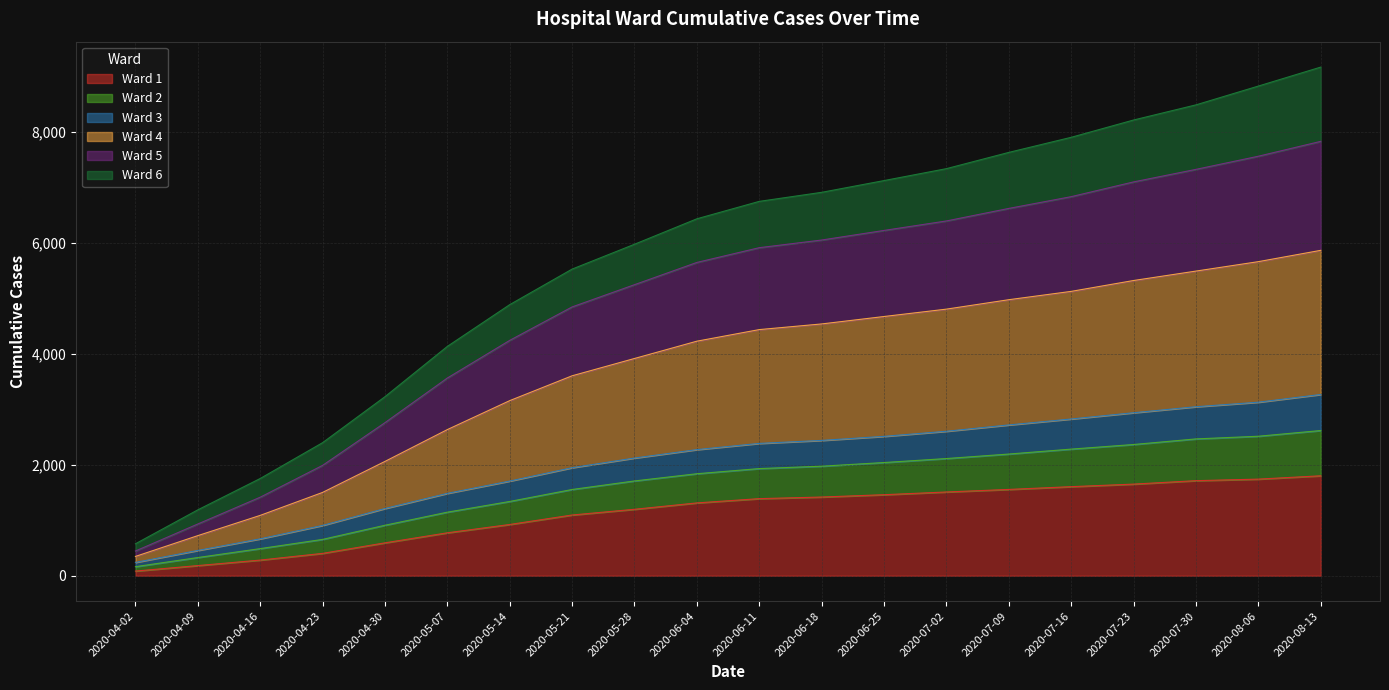

At which category is the sum across all series the highest?

2020-08-13